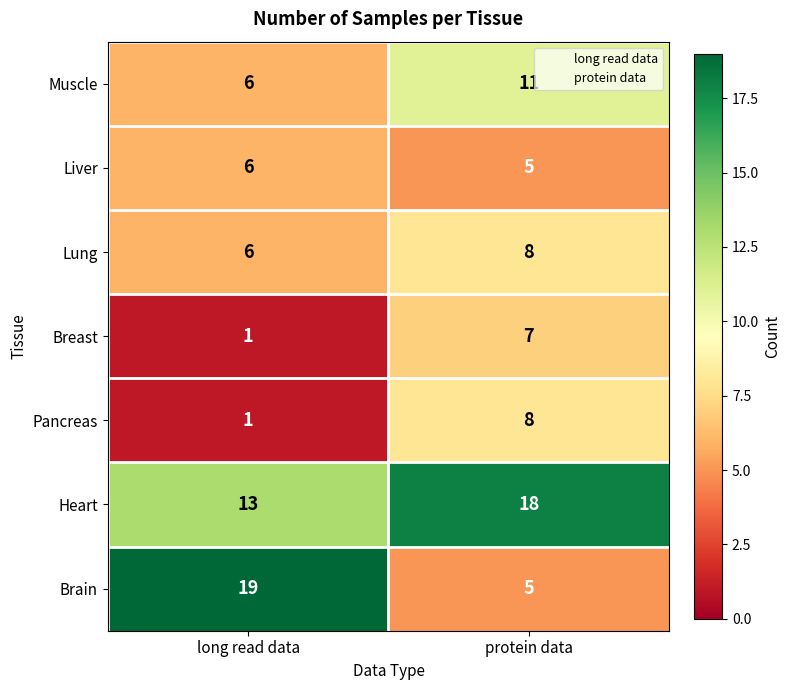

What is the sum of the Muscle values at protein data and long read data?

17